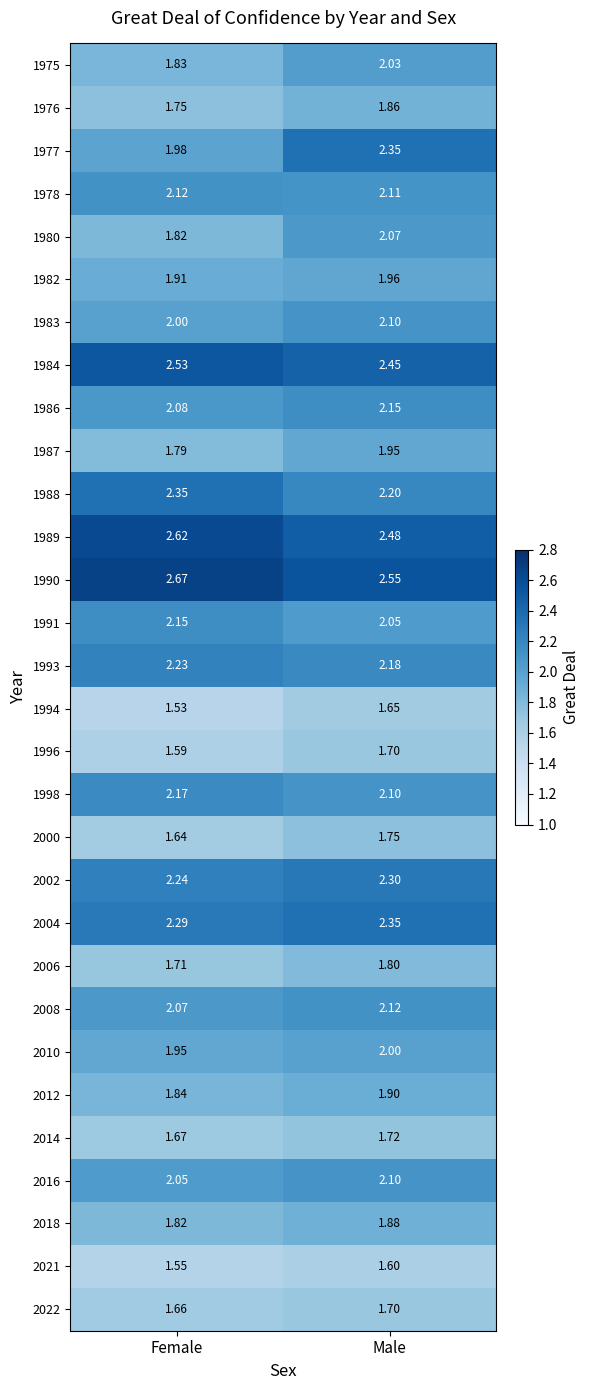

Where is 1978 nearest to the value 2?

Male